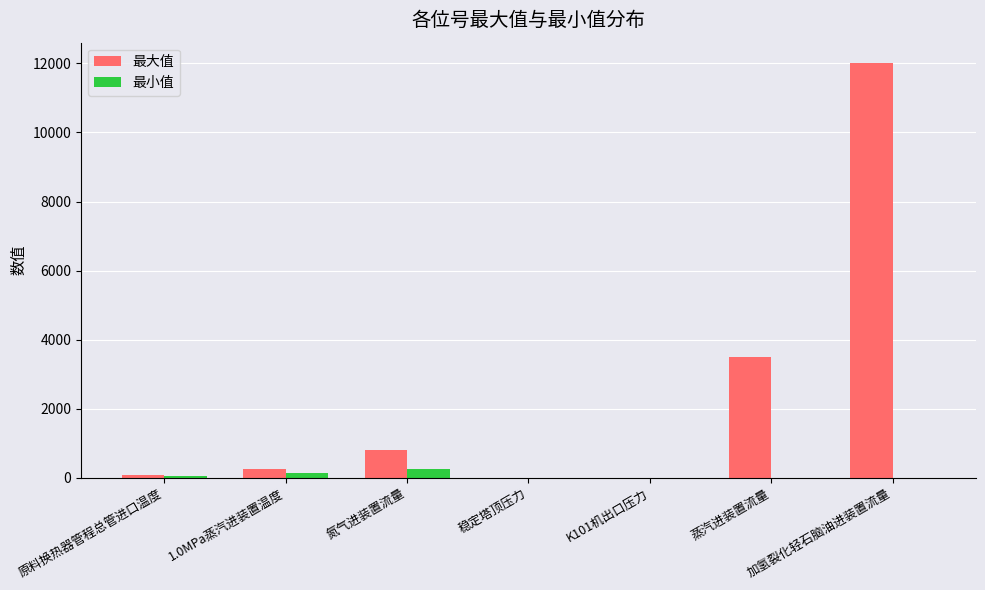

Is it true that 最大值 equals 12000.0 at 加氢裂化轻石脑油进装置流量?

True